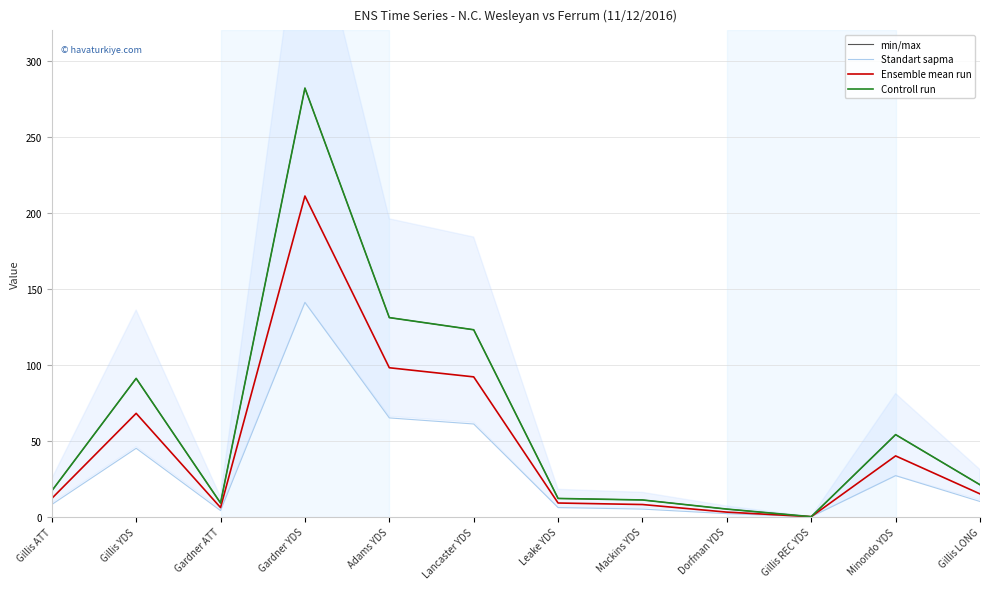

Count the number of categories in the chart.

12